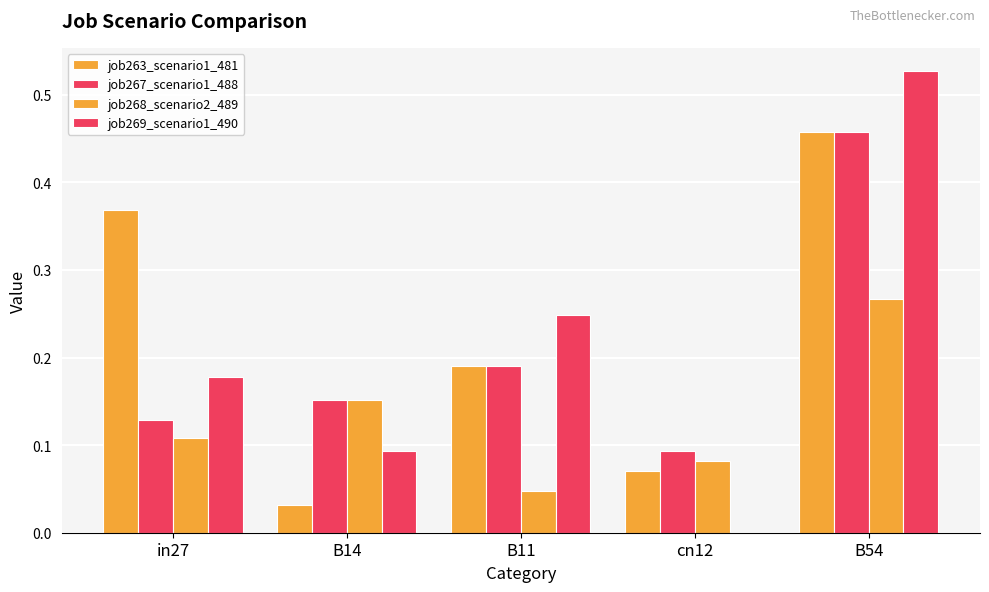

Are the bars grouped side by side (vs. stacked)?

Yes